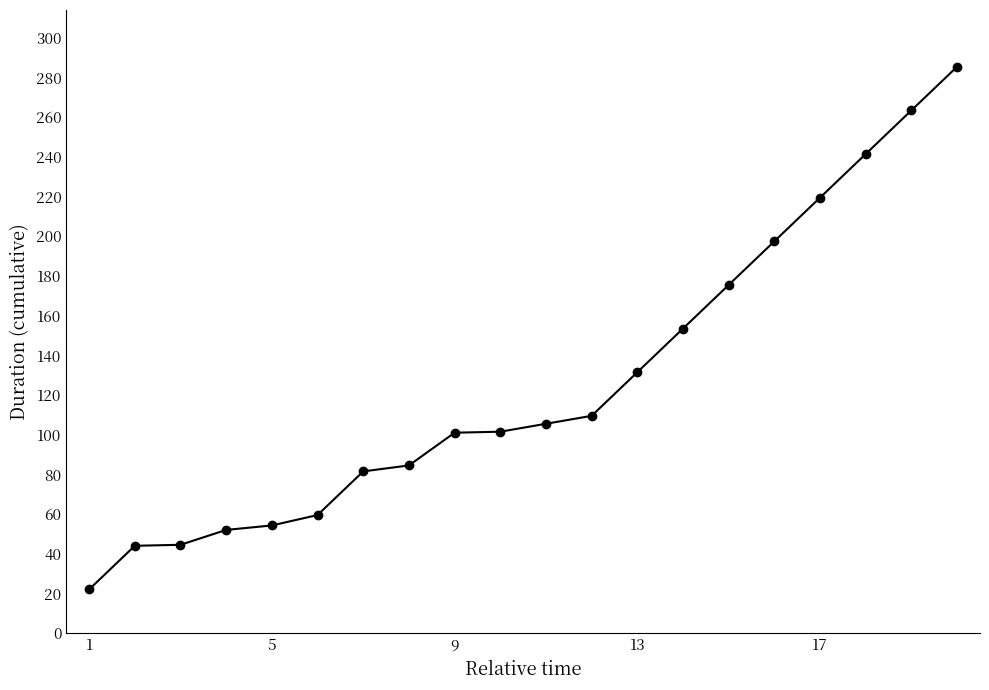

What is the difference between the maximum and second lowest values?

241.5